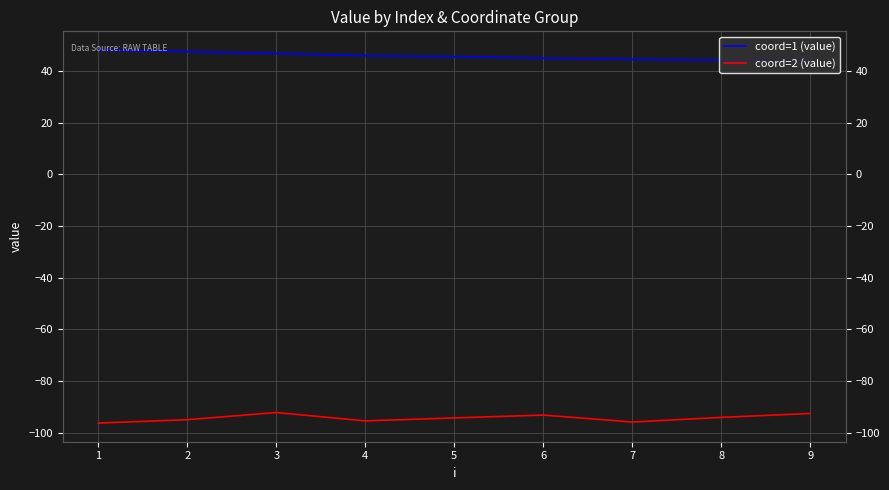

What is the minimum value for coord=2 (value)?

-96.2